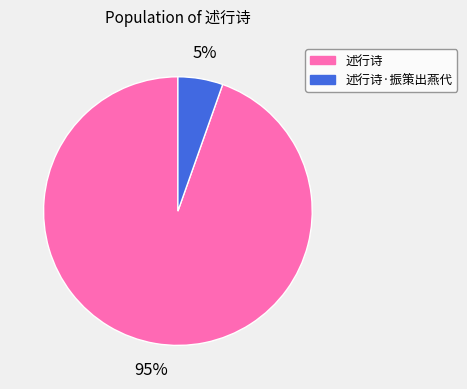

Does any single category account for the majority?

Yes